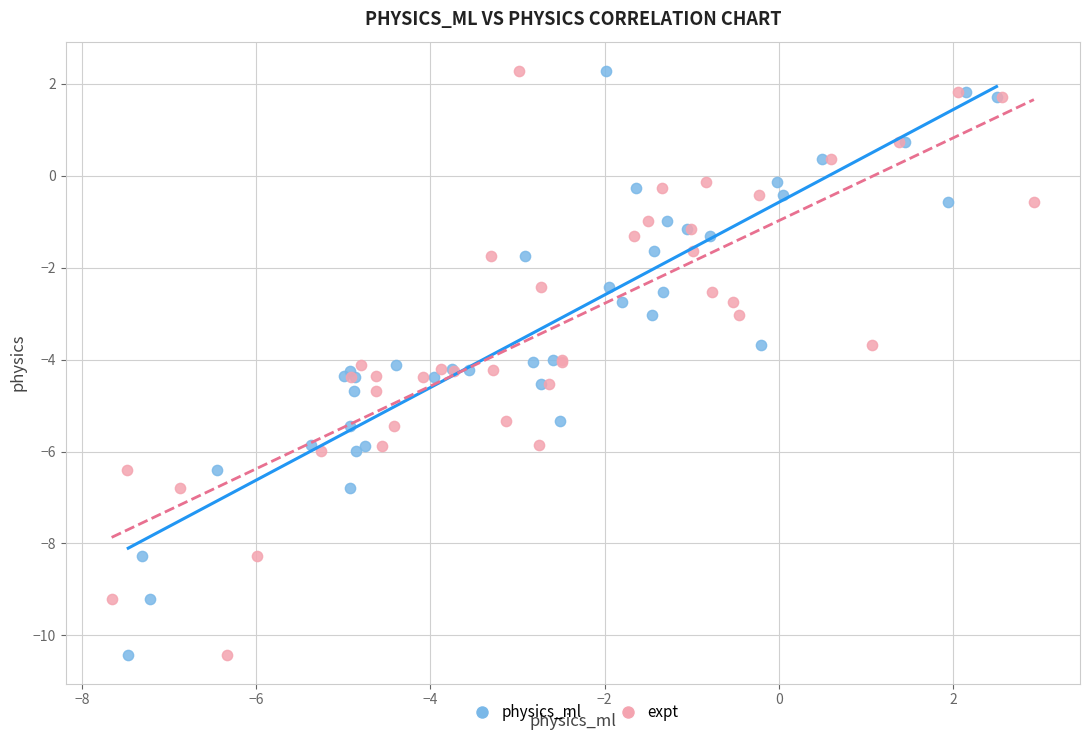

What are all the series names shown in the legend?

physics_ml, expt